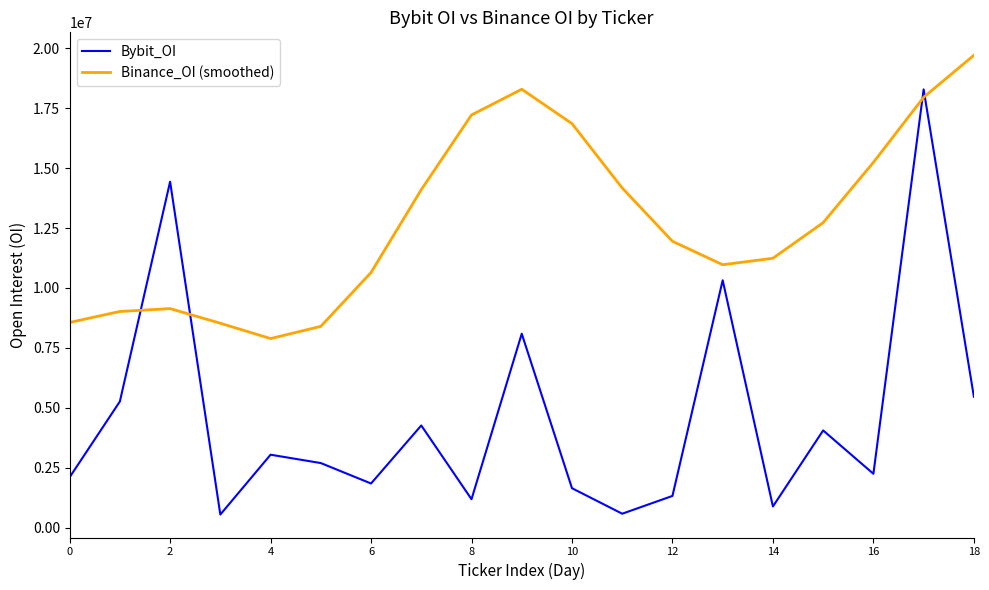

Which series has the largest total across all categories?

Binance_OI (smoothed)